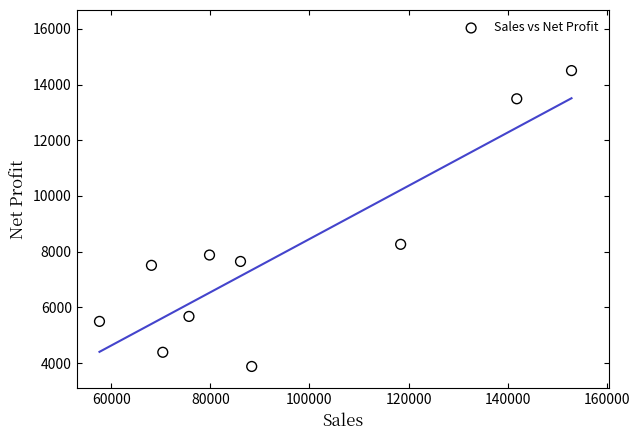

What Y value in the scatter plot is closest to 9189?

8263.7